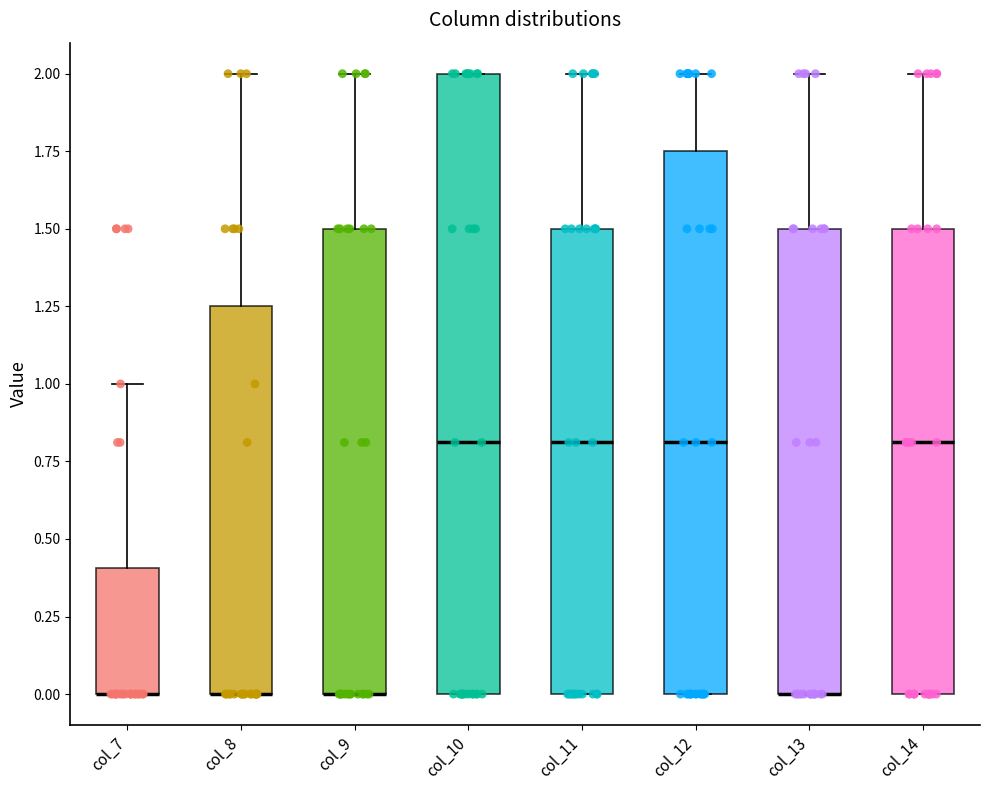

Reading left to right, transcribe this box plot: for each box, give where its median line is, the range the box spans, and where its two whiskers end, as read against the y-axis. The values are not printed on the chart, so give them approximately, as read against the axis.

col_7: median 0.00 (drawn on the box's lower edge), box 0.00 to 0.40, whiskers 0.00 to 1.00
col_8: median 0.00 (drawn on the box's lower edge), box 0.00 to 1.25, whiskers 0.00 to 2.00
col_9: median 0.00 (drawn on the box's lower edge), box 0.00 to 1.50, whiskers 0.00 to 2.00
col_10: median 0.80, box 0.00 to 2.00, whiskers 0.00 to 2.00
col_11: median 0.80, box 0.00 to 1.50, whiskers 0.00 to 2.00
col_12: median 0.80, box 0.00 to 1.75, whiskers 0.00 to 2.00
col_13: median 0.00 (drawn on the box's lower edge), box 0.00 to 1.50, whiskers 0.00 to 2.00
col_14: median 0.80, box 0.00 to 1.50, whiskers 0.00 to 2.00